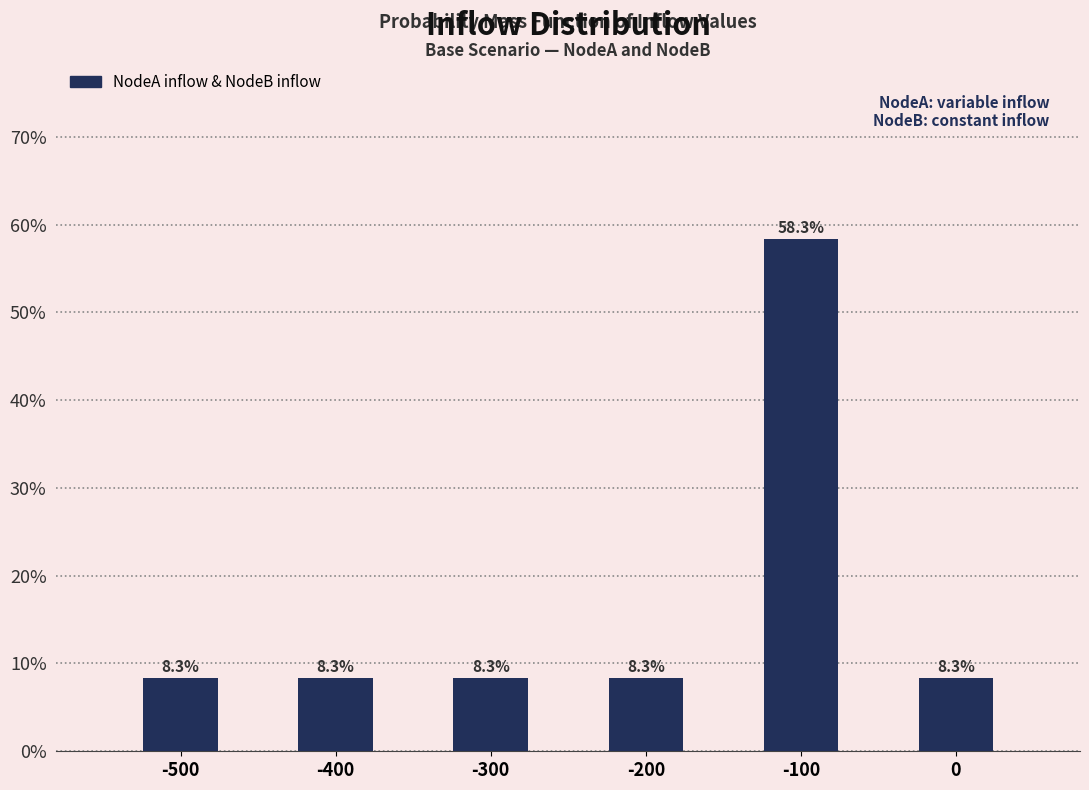

Are the bars horizontal?

No